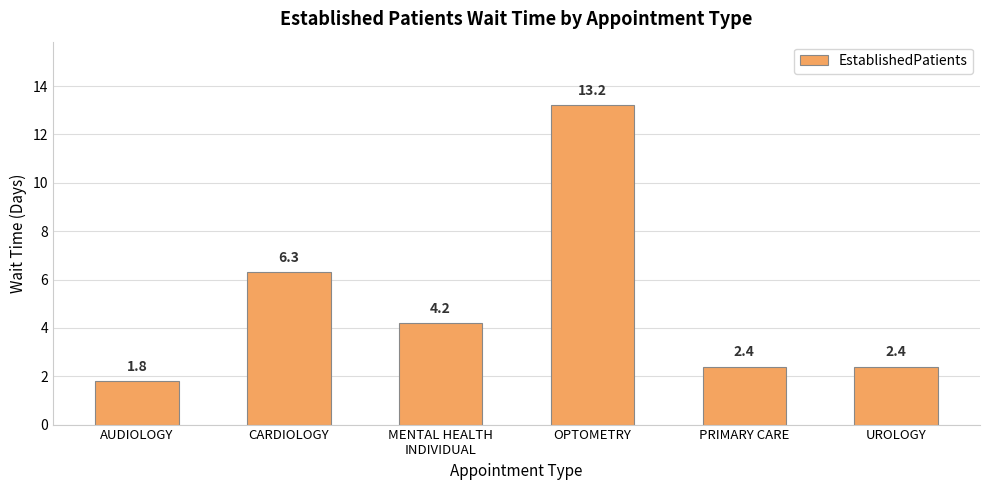

What is the smallest value displayed?

1.8